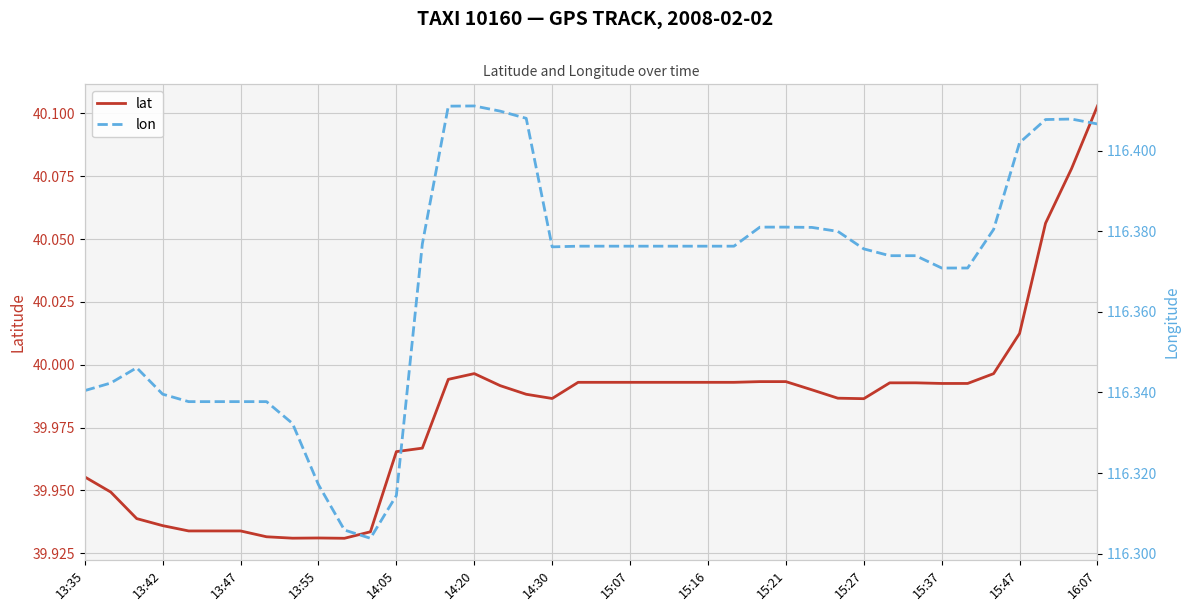

What are all the series names shown in the legend?

lat, lon